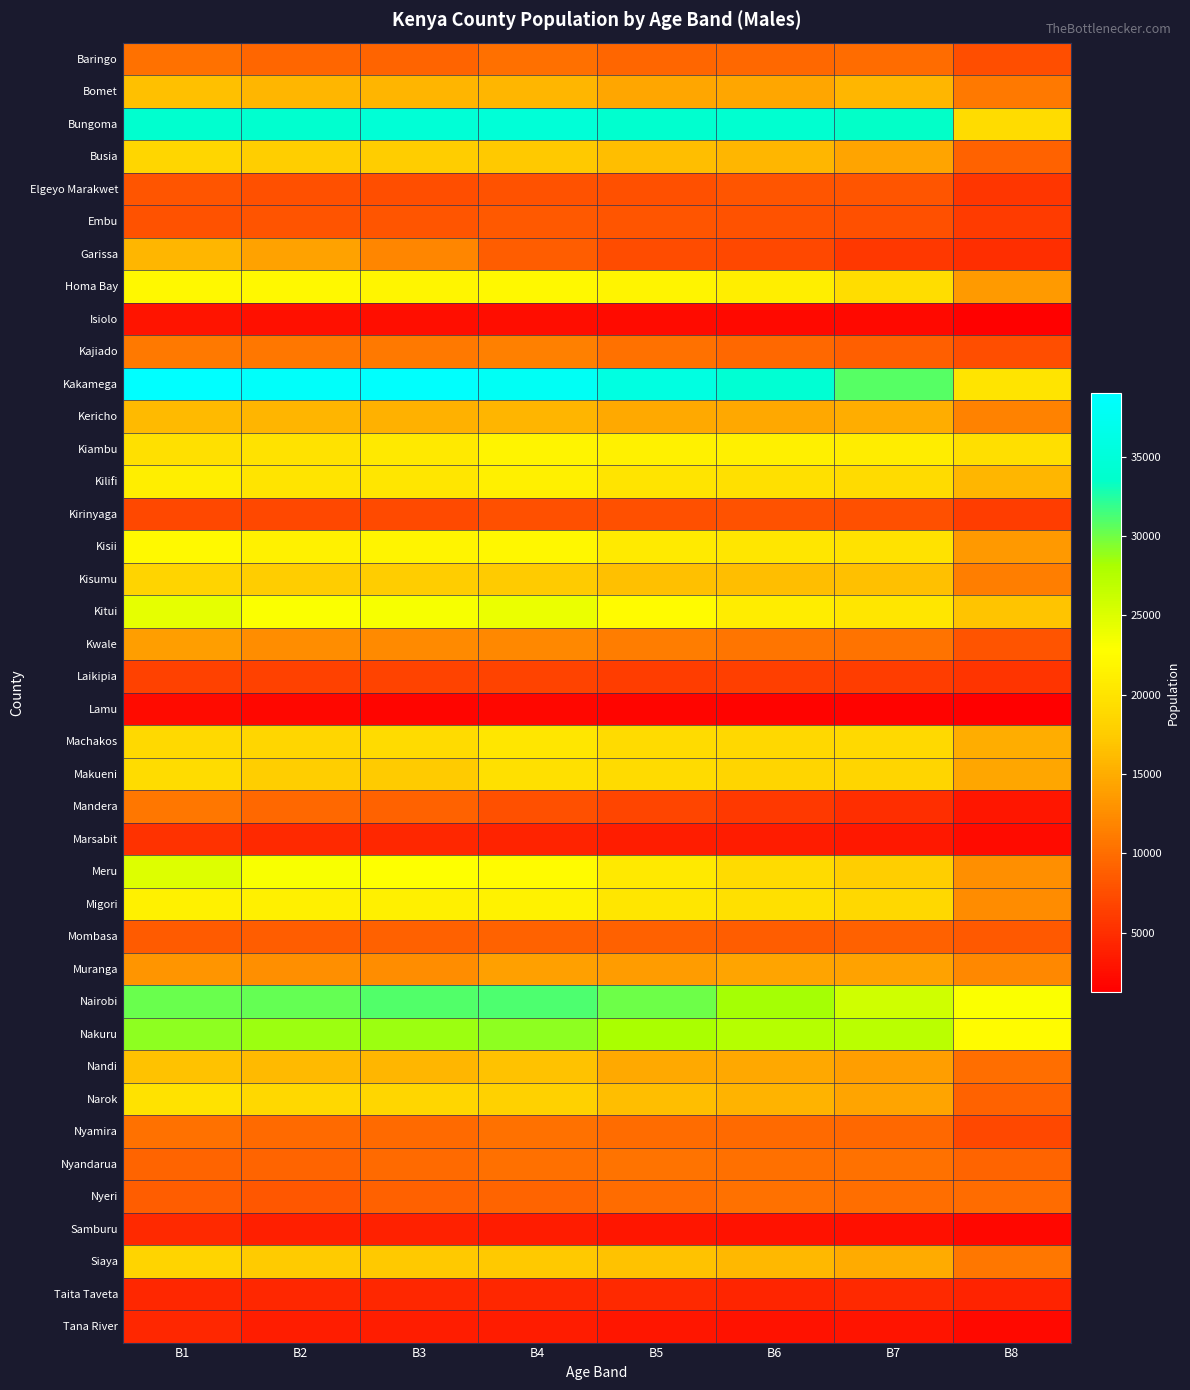

What is the minimum value shown in the chart?

1248